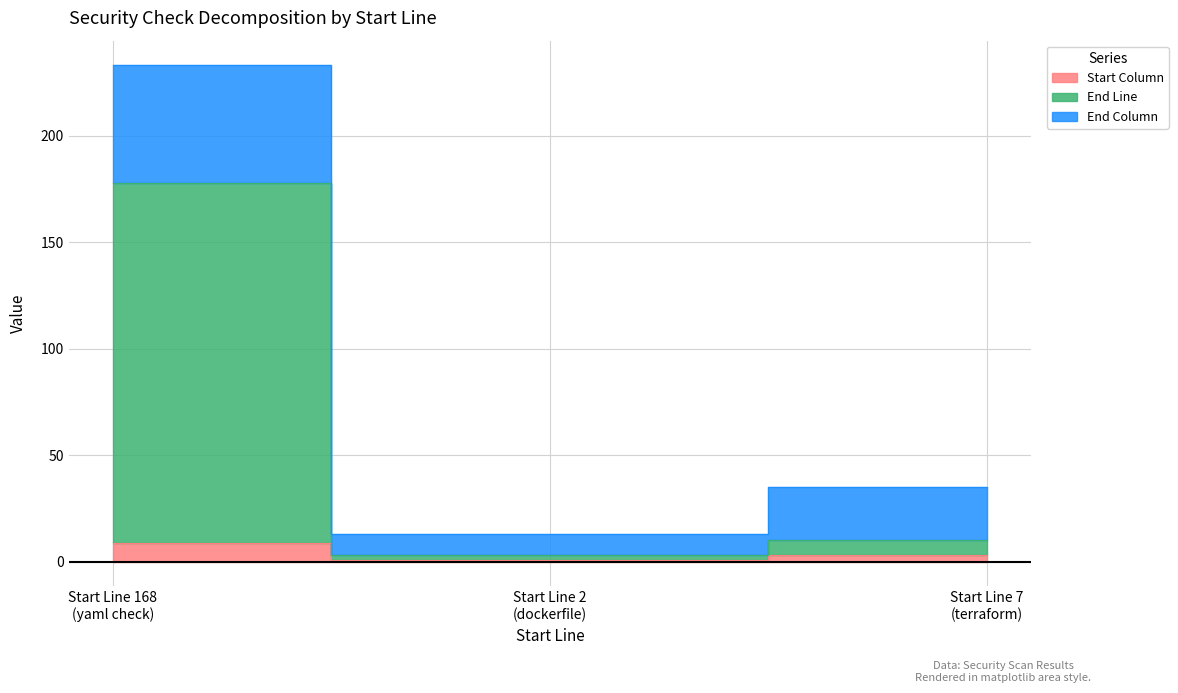

At which category does the chart reach its peak across all series?

Start Line 168 (yaml check)